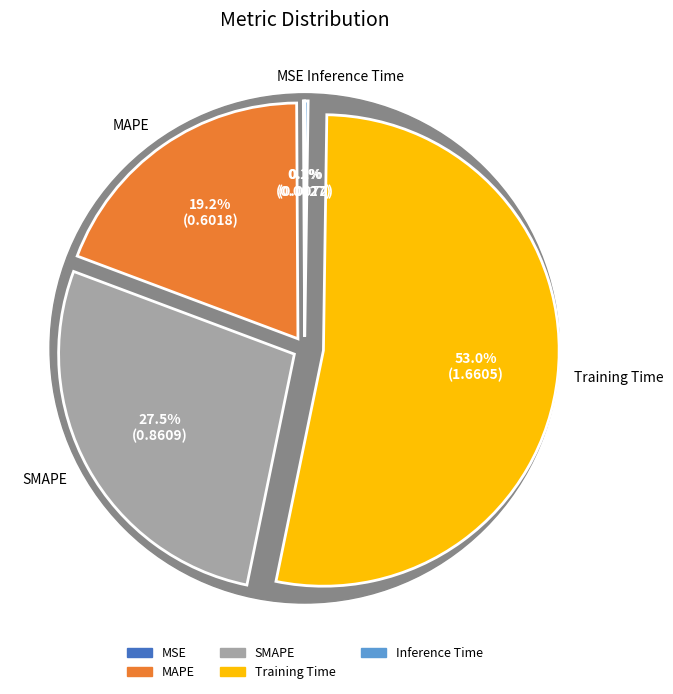

Rank the categories by value from lowest to highest.

MSE, Inference Time, MAPE, SMAPE, Training Time